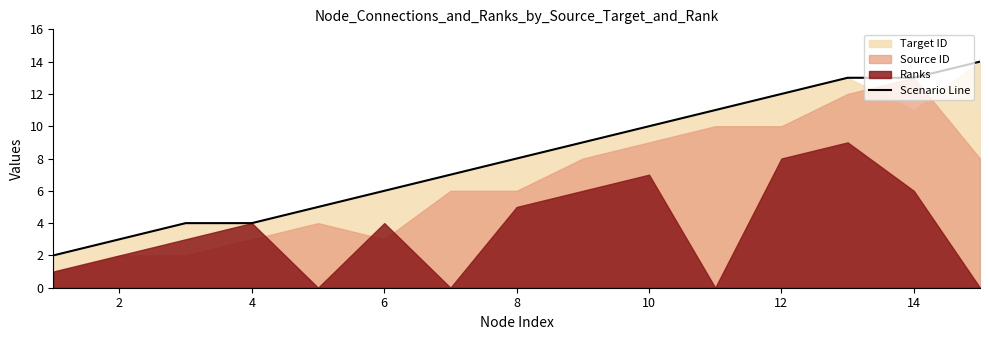

The Scenario Line series shows 4 at 4. True or false?

True